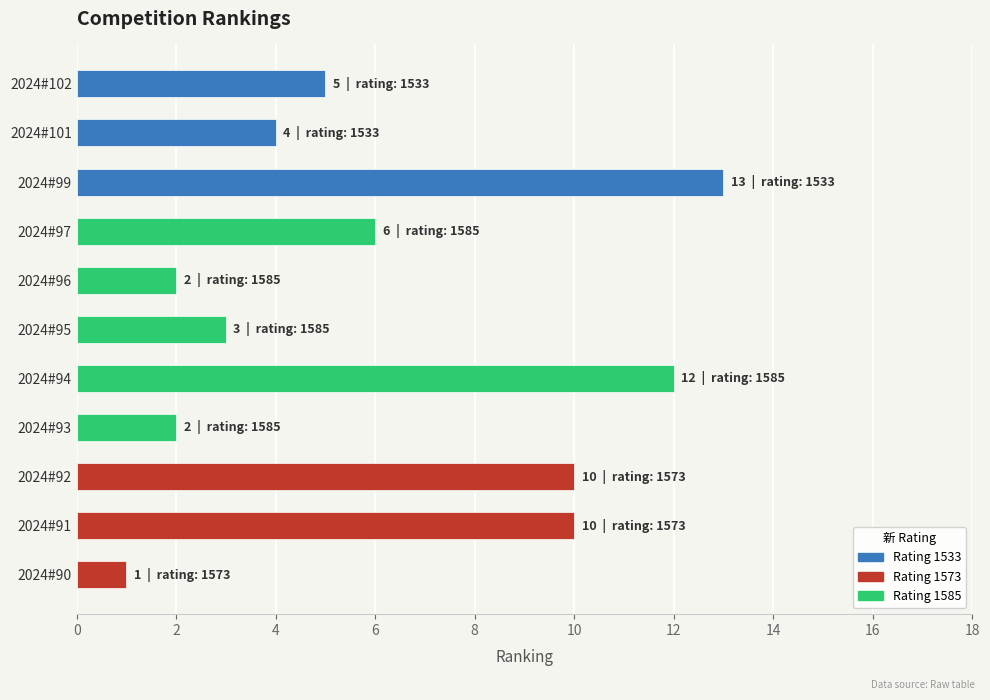

At which label is the value closest to 7?

2024#97